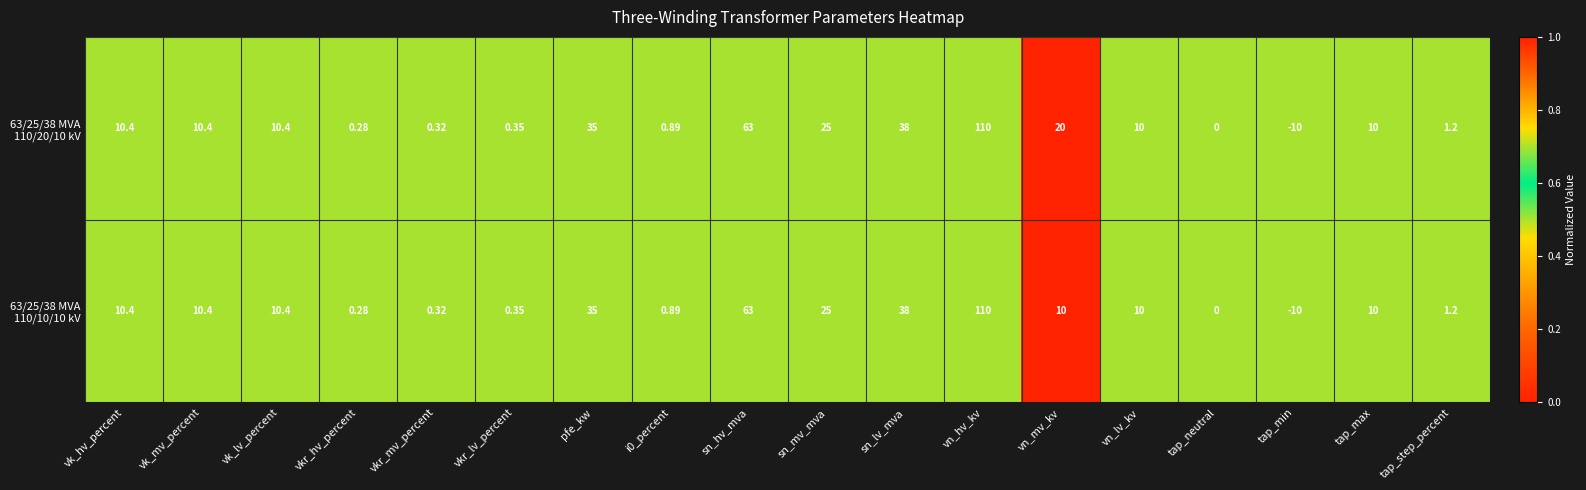

At which category is the sum across all series the highest?

vn_hv_kv